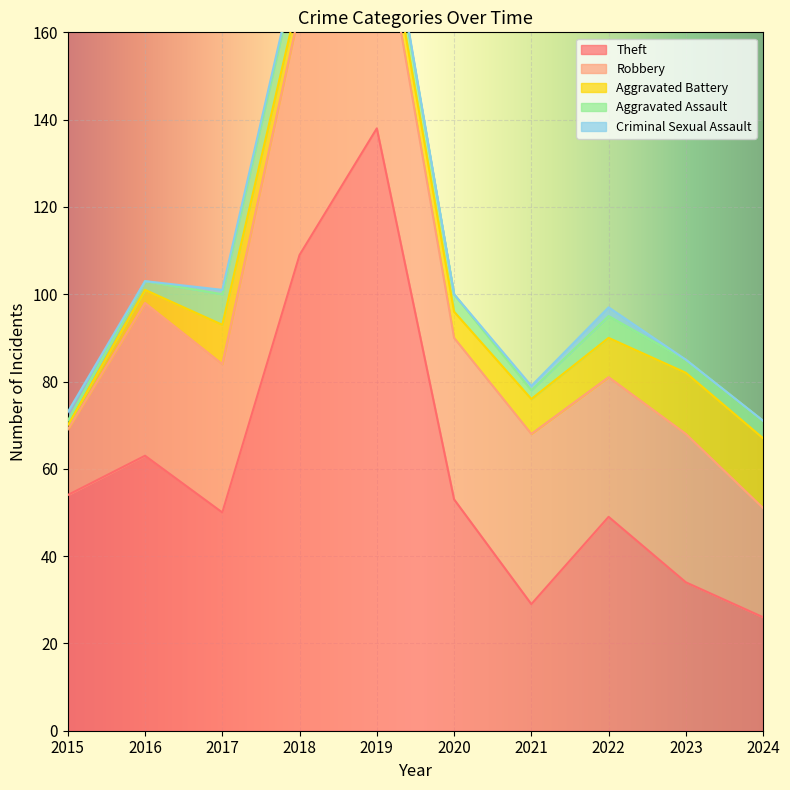

How many intersections are there between Aggravated Battery and Aggravated Assault?

1